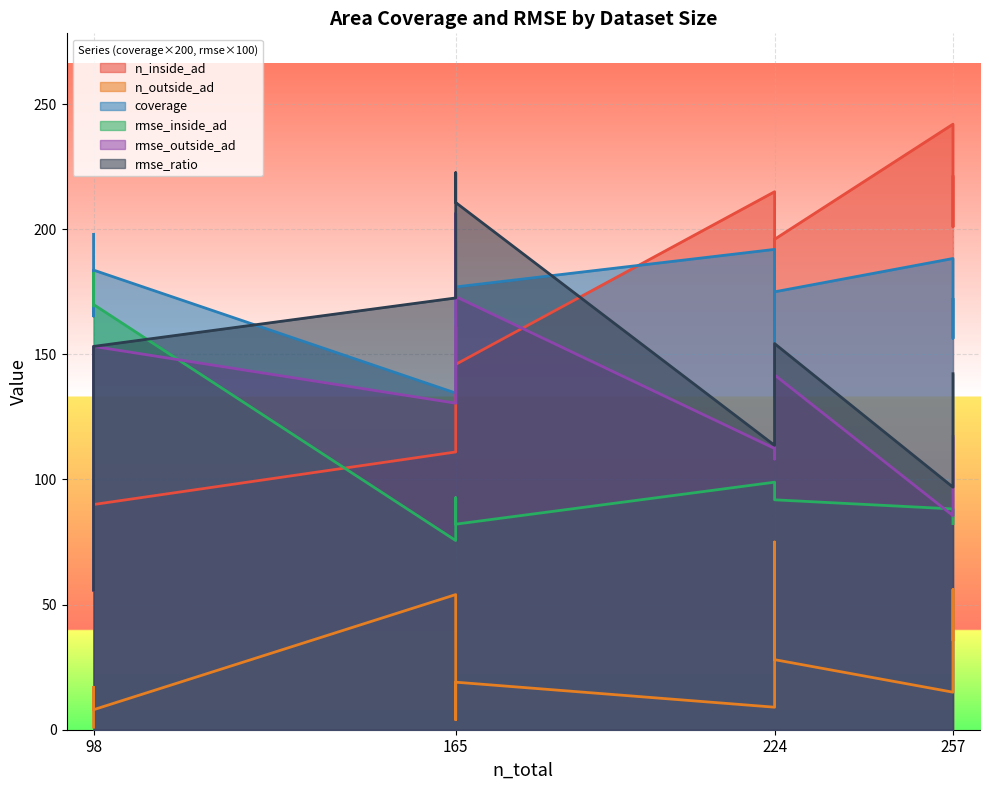

At how many categories does at least one series exceed 120?

8